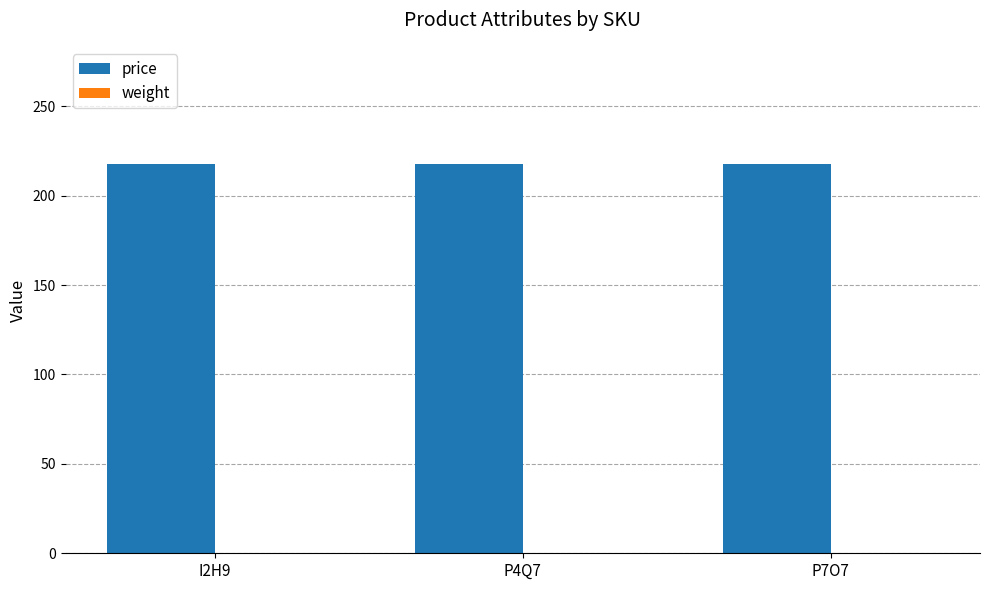

The price series shows 369.0 at I2H9. True or false?

False